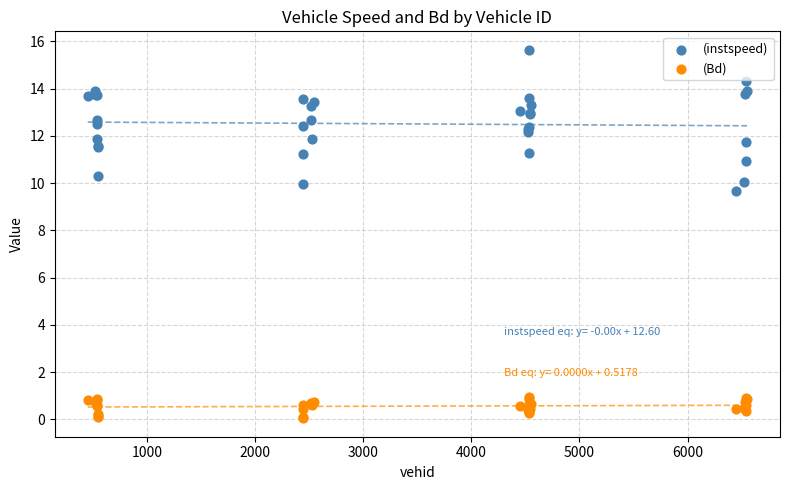

Which series has the largest Y range (max minus min)?

(instspeed)